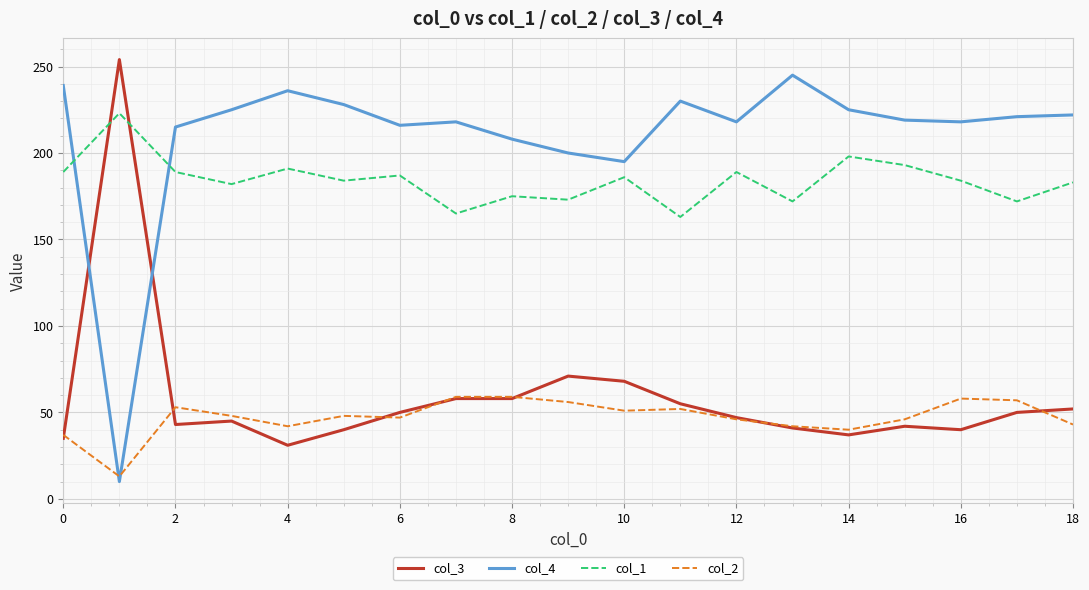

True or false: col_3 and col_4 intersect in this chart.

True